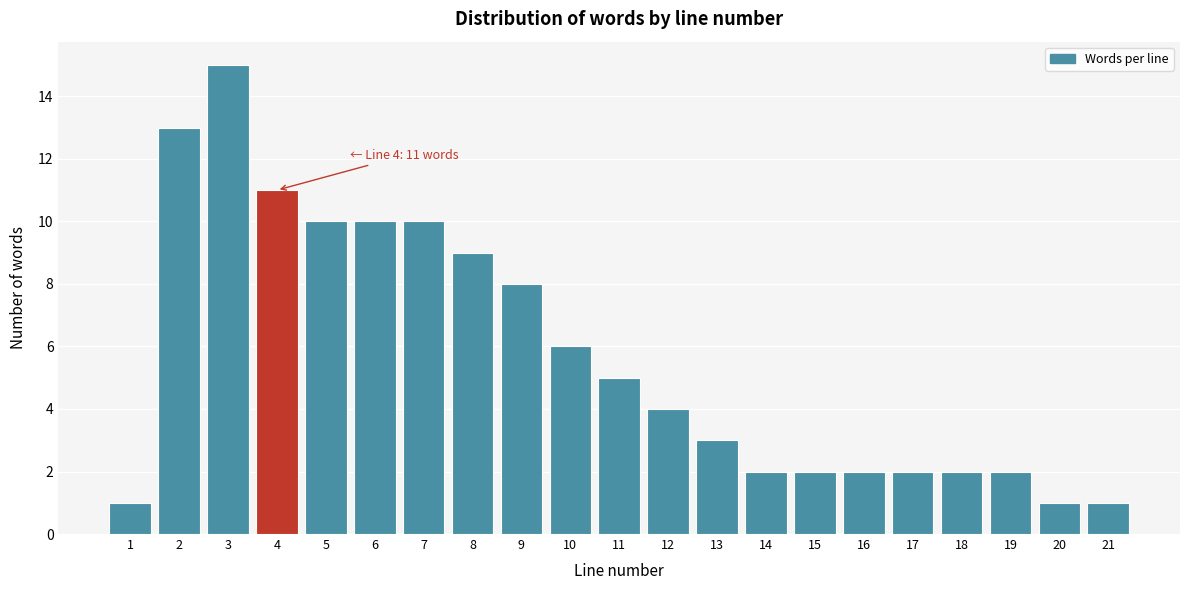

Over which range of the x-axis is the bar tallest?

2.5 to 3.5